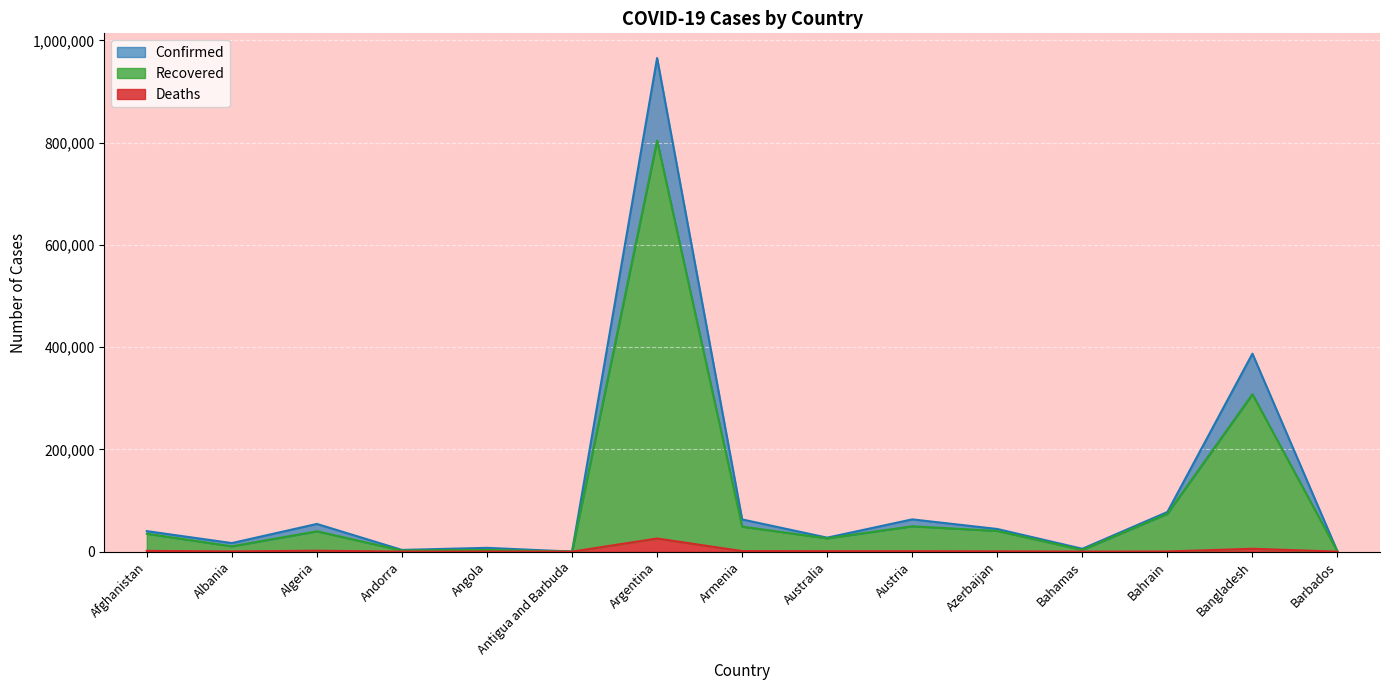

At which label is Deaths closest to 12863?

Bangladesh